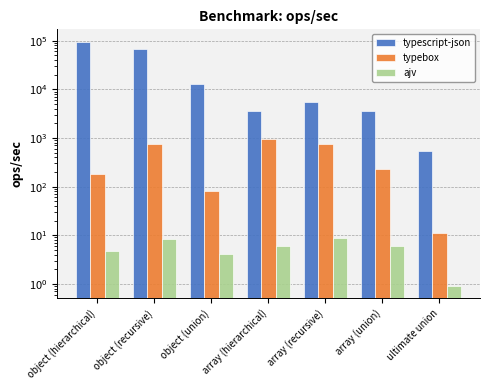

Is it true that ajv equals 13.3 at array (recursive)?

False